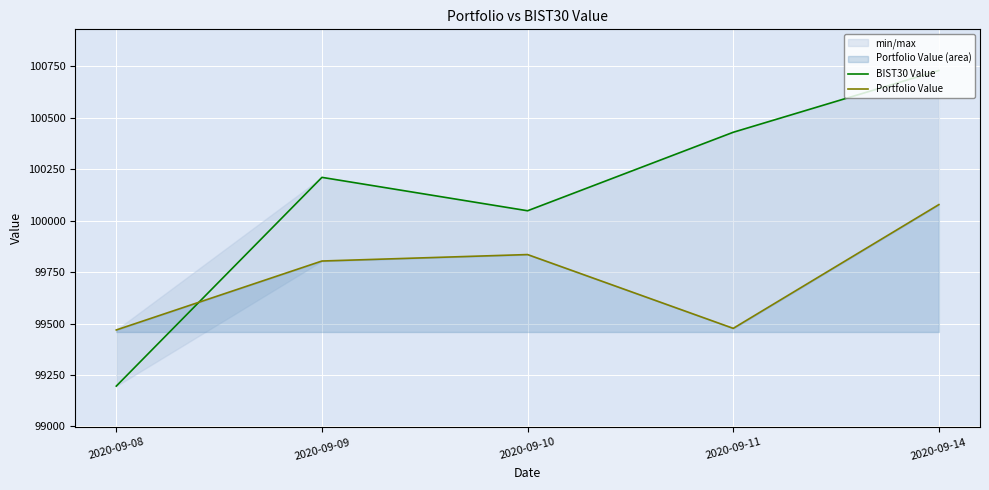

Reading right to left, list all the values displayed in this chart.

BIST30 Value: 100730.6	100430.2	100048.7	100211.1	99196.4
Portfolio Value: 100078.7	99477.1	99835.8	99804.4	99469.3